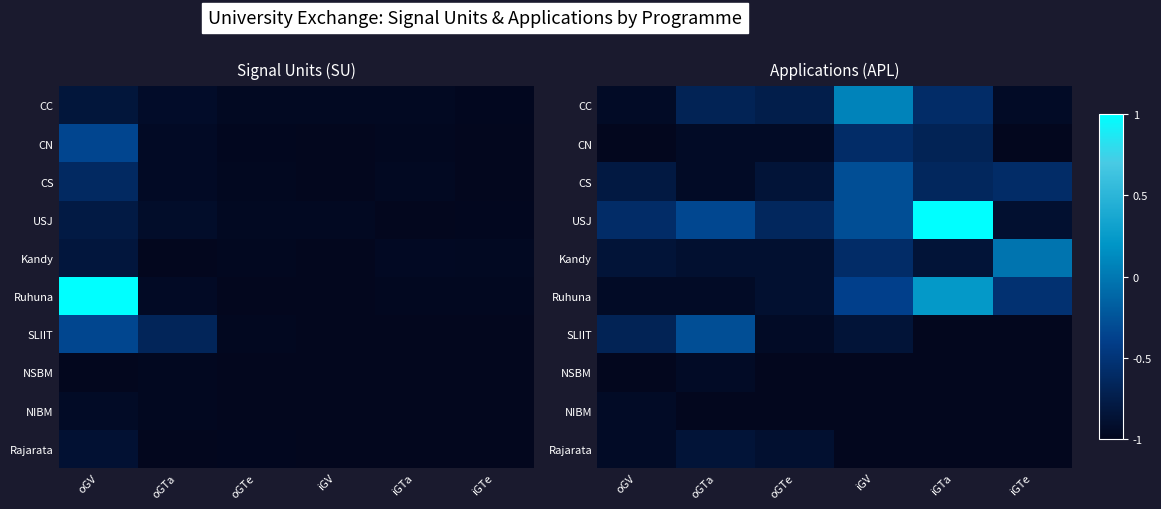

Rank the categories by SLIIT value from lowest to highest.

iGTa, iGTe, oGTe, iGV, oGV, oGTa